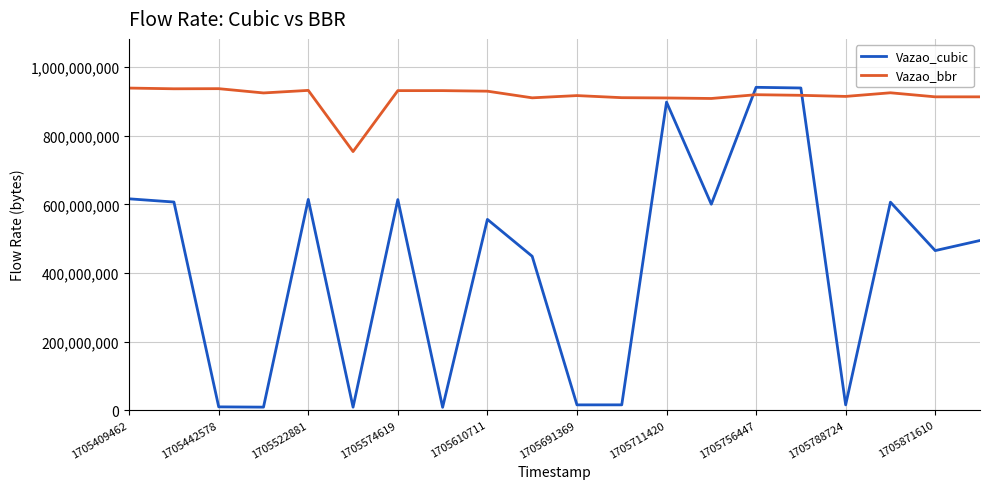

Which series has the largest total across all categories?

Vazao_bbr